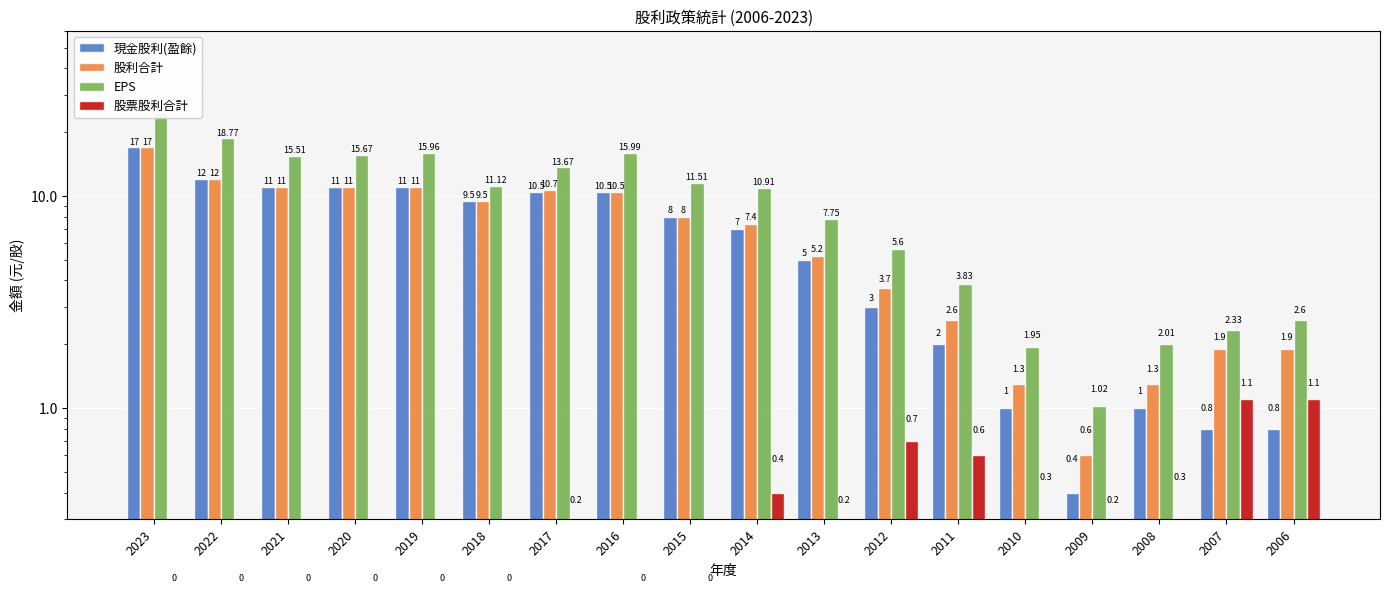

Is it true that 股票股利合計 equals 0.4 at 2015?

False